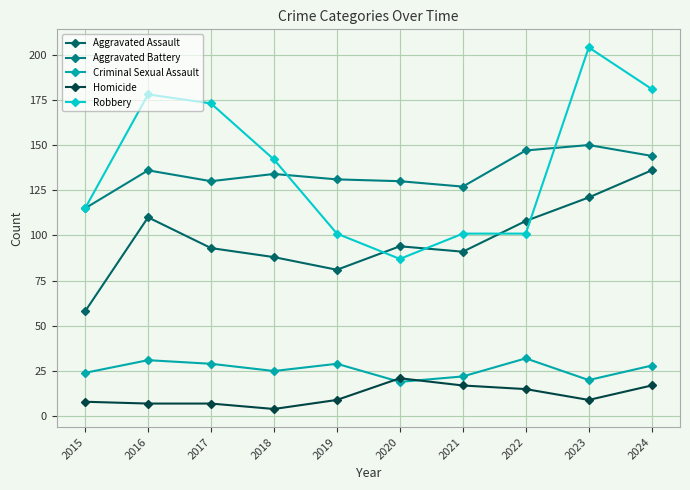

The Criminal Sexual Assault series shows 16 at 2015. True or false?

False